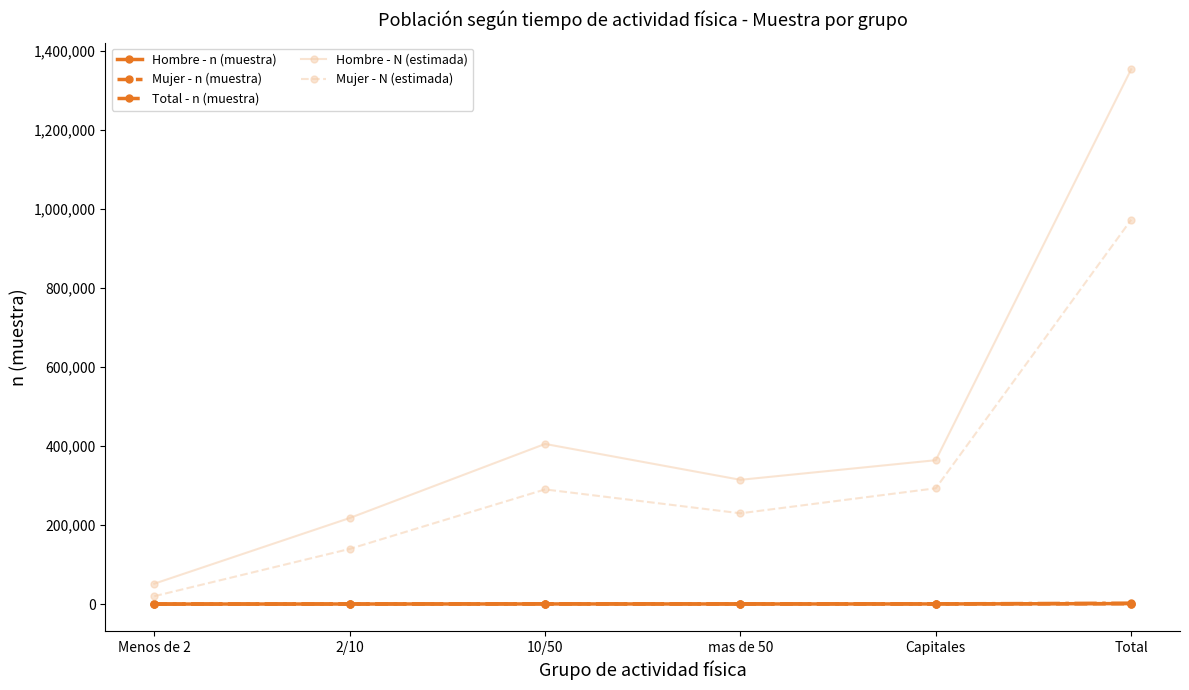

True or false: Total - n (muestra) has more than 0 interior local peaks.

True